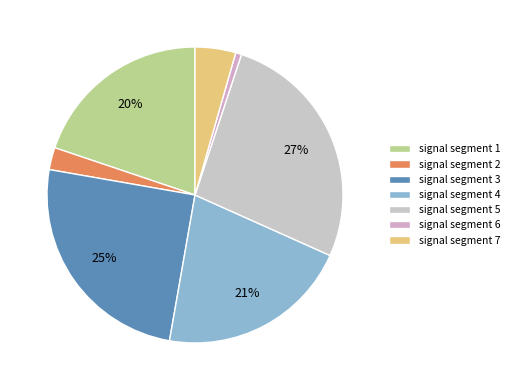

Which slice is the smallest?

signal segment 6